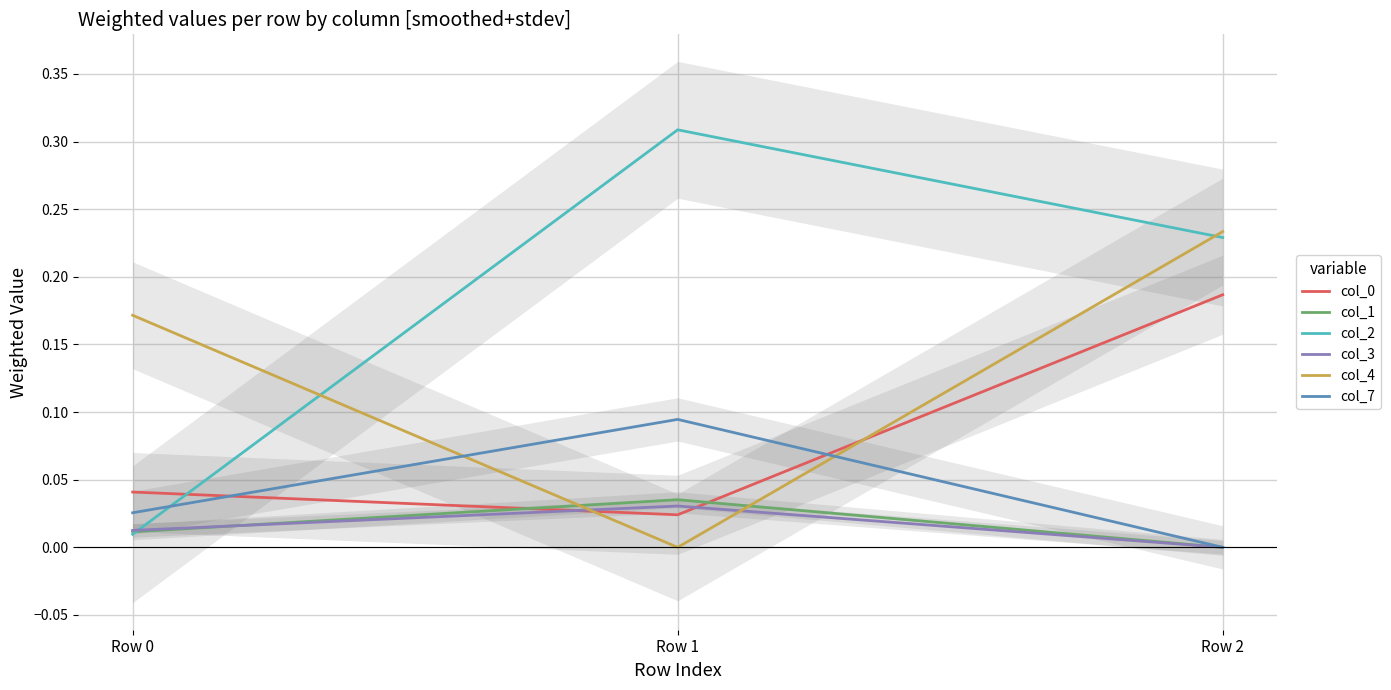

What is the maximum value shown in the chart?

0.3